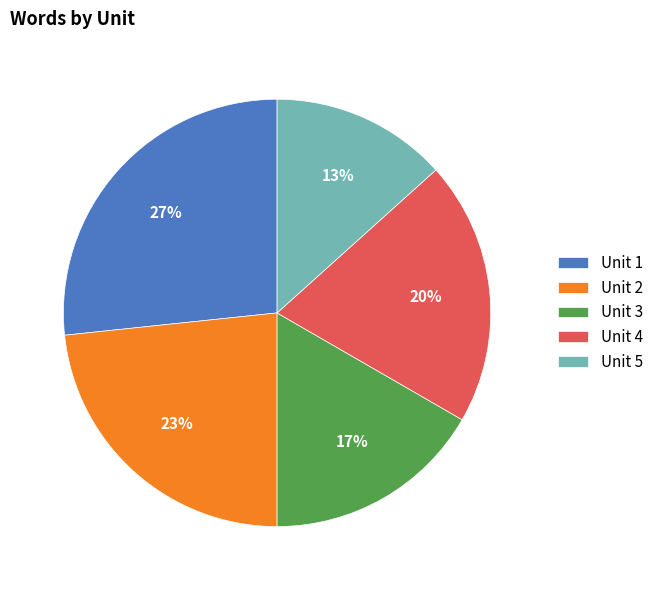

To the nearest percent, what is the average slice percentage?

20%